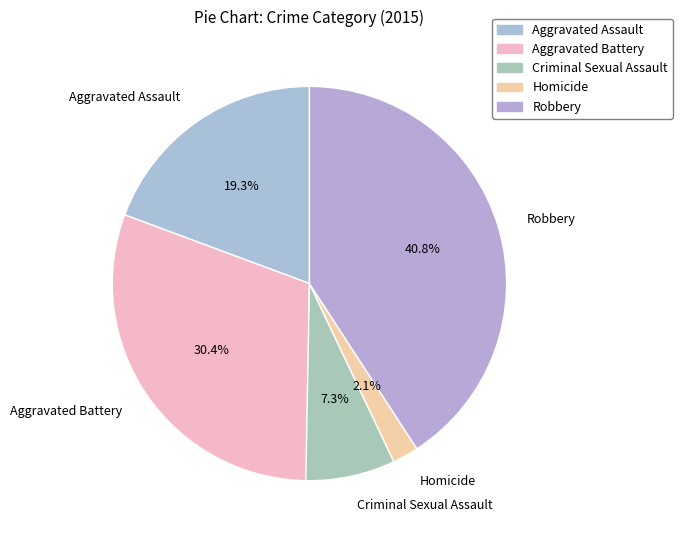

What percentage is the Homicide slice, to the nearest percent?

2%